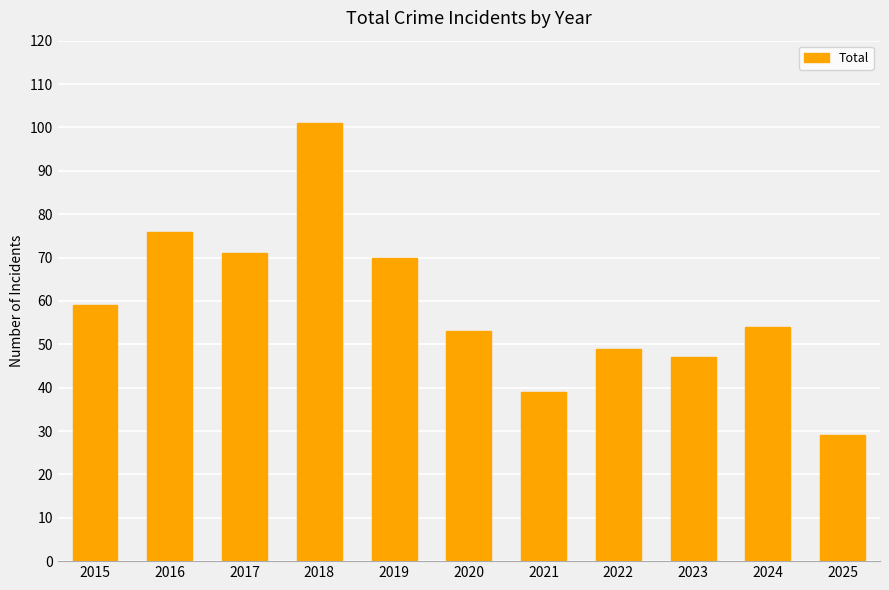

Between 2017 and 2016, which is larger?

2016